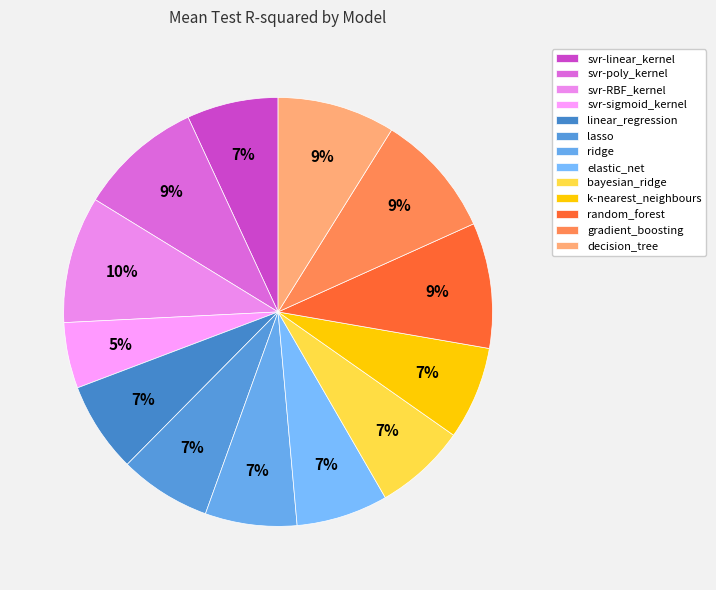

The ridge slice represents 1% of the pie. True or false?

False